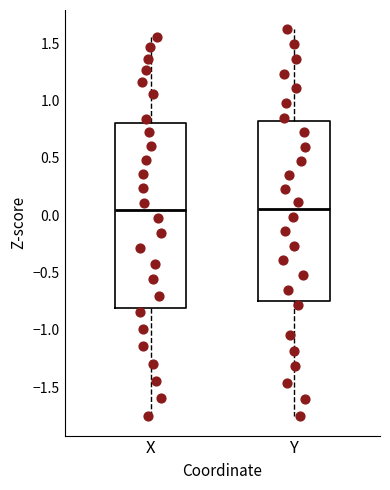

Reading left to right, transcribe this box plot: for each box, give where its median line is, the range the box spans, and where its two whiskers end, as read against the y-axis. The values are not printed on the chart, so give them approximately, as read against the axis.

X: median 0.05, box -0.80 to 0.80, whiskers -1.75 to 1.55
Y: median 0.05, box -0.75 to 0.80, whiskers -1.75 to 1.60